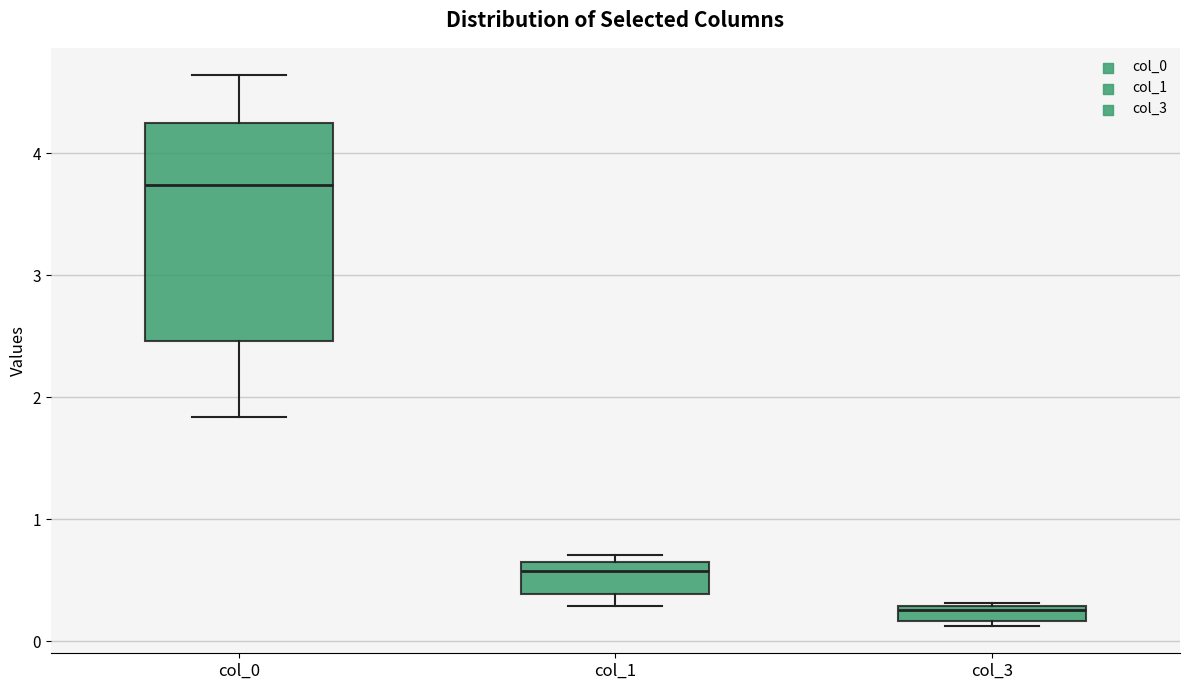

Comparing the boxes themselves (not the whiskers), which one is the tallest?

col_0